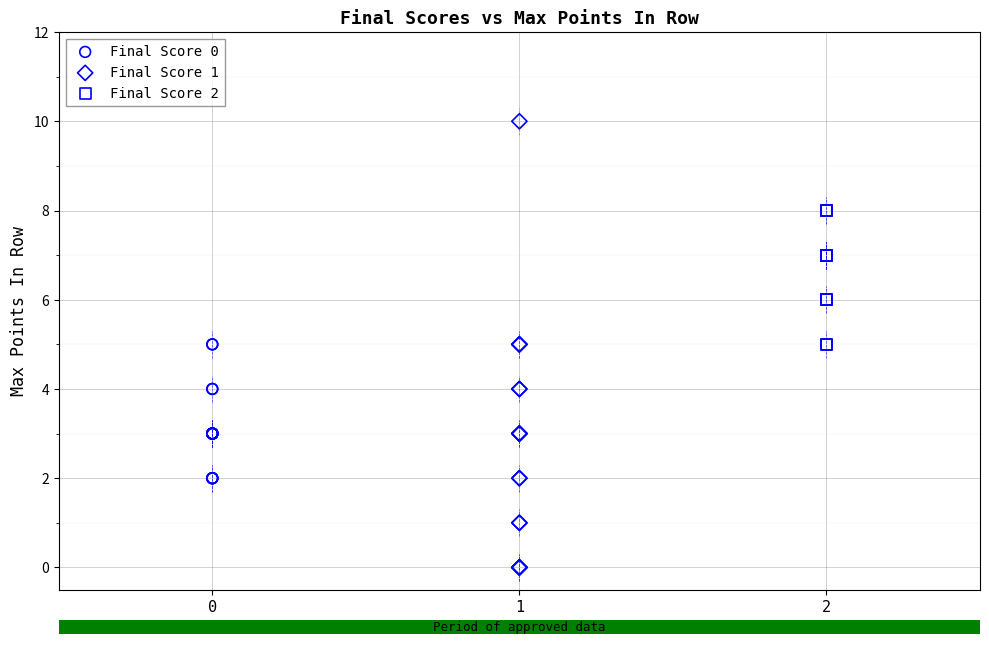

Which series has the largest Y range (max minus min)?

Final Score 1